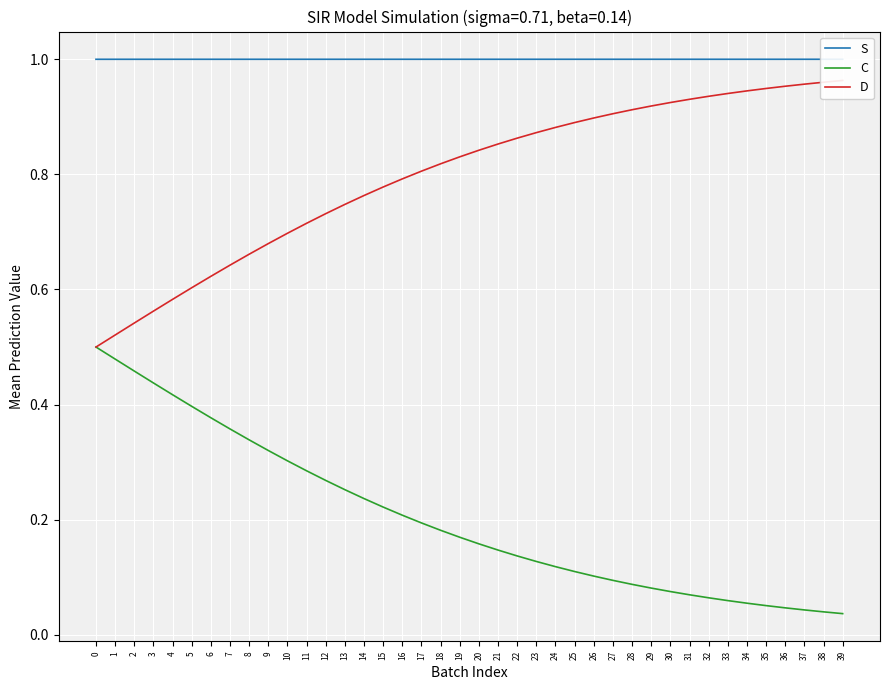

True or false: C and D intersect in this chart.

False